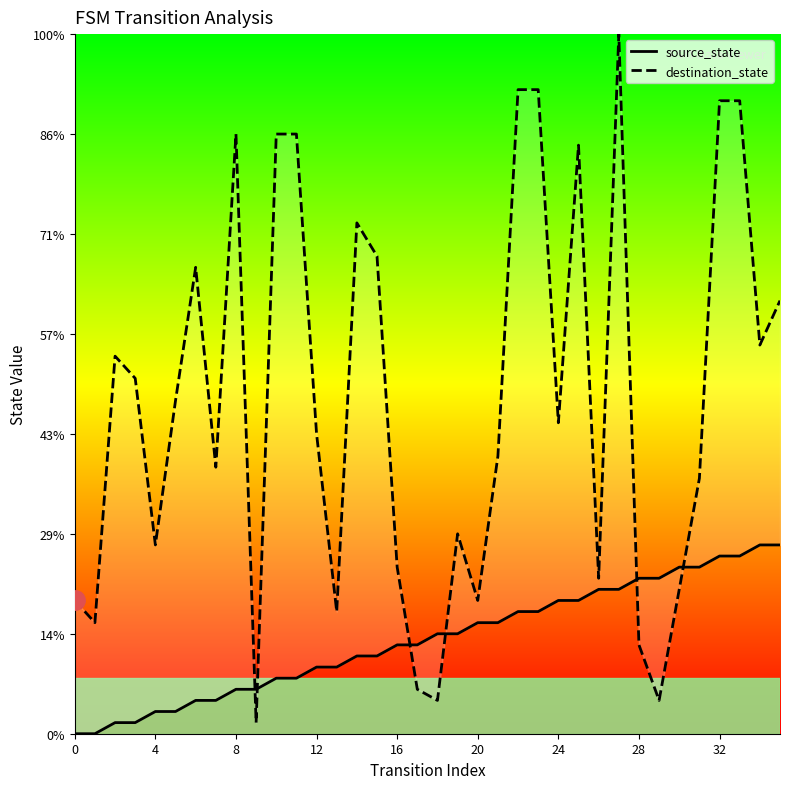

How many data points in source_state are less than 9?

18